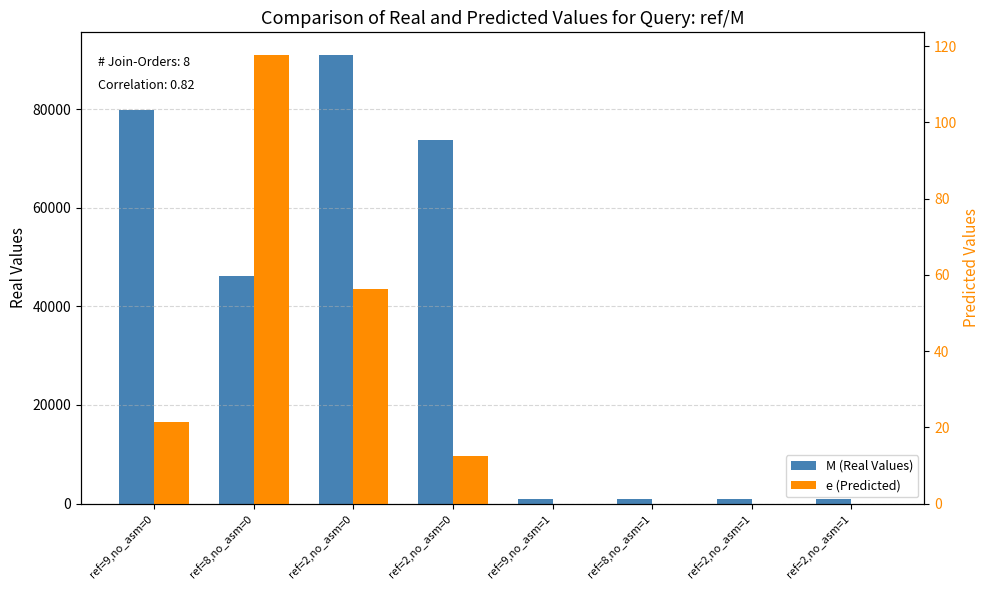

Is the value of M (Real Values) at ref=8,no_asm=1 greater than the value of e (Predicted) at ref=8,no_asm=0?

Yes